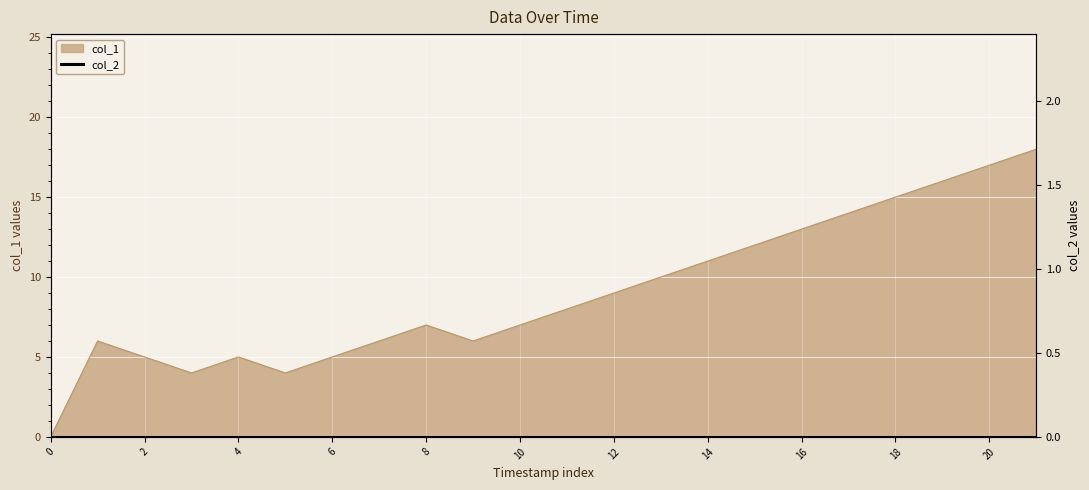

How many interior local peaks (higher than both neighbors) does the data have?

3